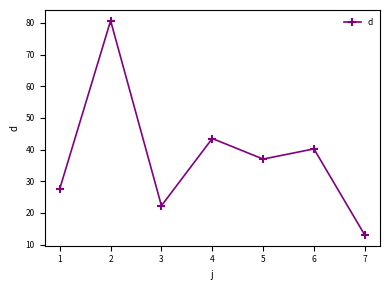

At which label is the value closest to 46?

4